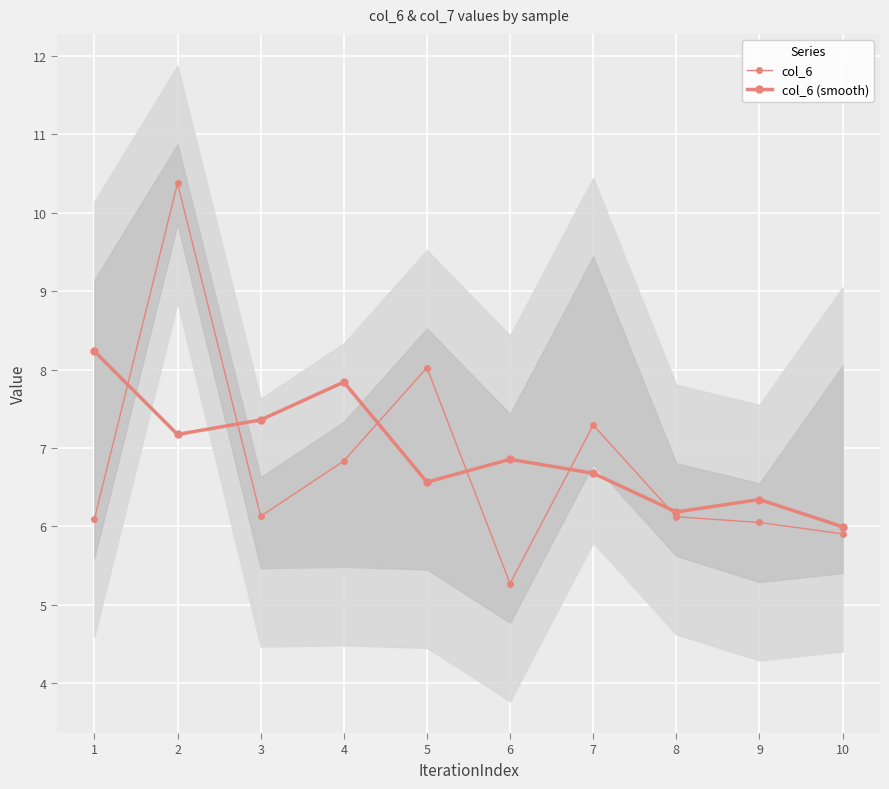

At which label does col_6 reach its minimum?

6